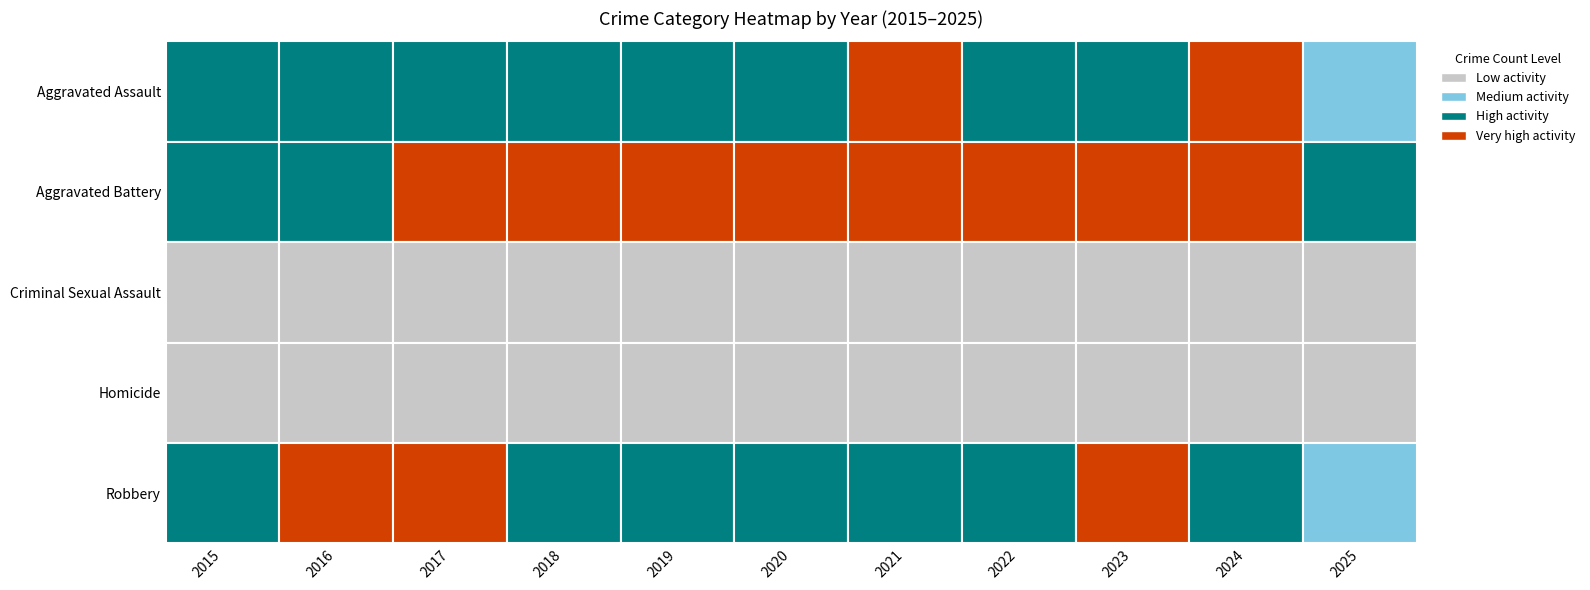

Reading left to right, list all the values displayed in this chart.

Aggravated Assault: 2015=194	2016=206	2017=225	2018=225	2019=223	2020=273	2021=352	2022=327	2023=318	2024=422	2025=147
Aggravated Battery: 2015=316	2016=336	2017=400	2018=389	2019=407	2020=415	2021=479	2022=439	2023=431	2024=438	2025=206
Criminal Sexual Assault: 2015=46	2016=50	2017=62	2018=60	2019=77	2020=48	2021=62	2022=55	2023=74	2024=60	2025=39
Homicide: 2015=15	2016=26	2017=33	2018=25	2019=22	2020=41	2021=38	2022=37	2023=28	2024=36	2025=9
Robbery: 2015=337	2016=454	2017=460	2018=301	2019=287	2020=263	2021=300	2022=304	2023=340	2024=315	2025=102